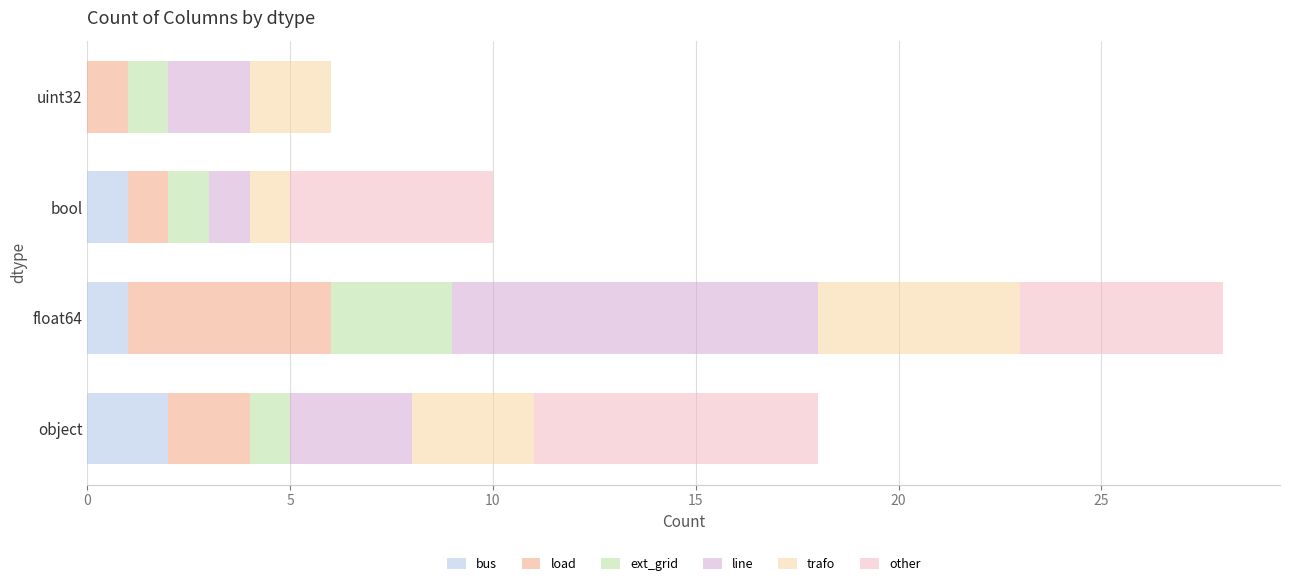

How many data points does each series have?

4